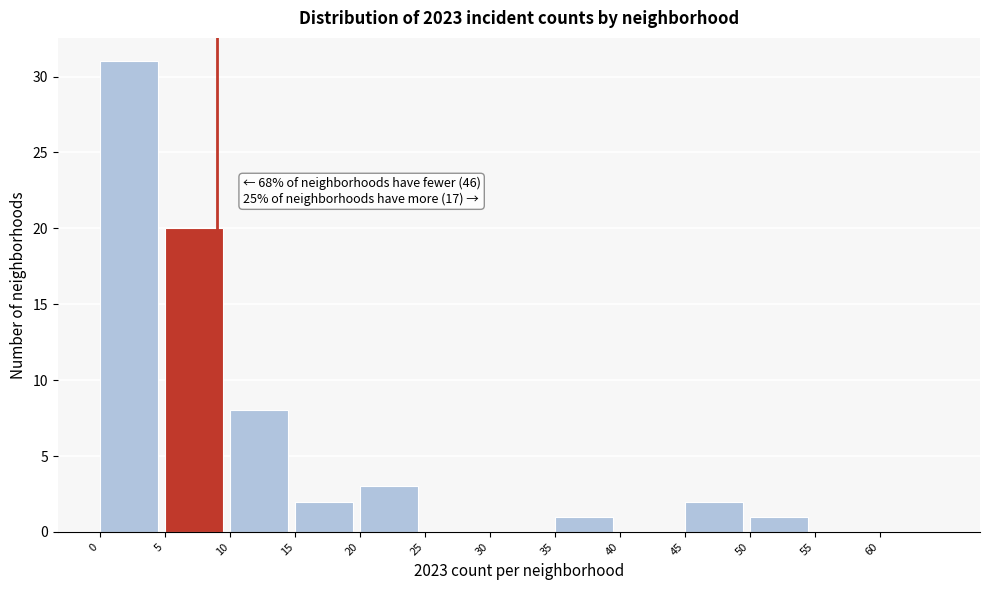

Which range on the x-axis has the tallest bar?

0 to 5